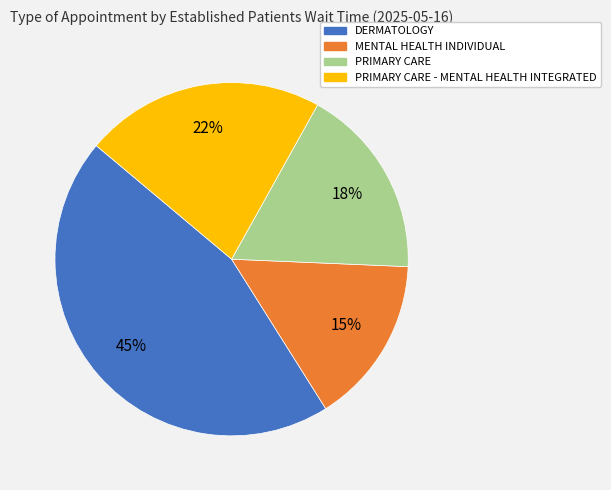

To the nearest percent, what is the average slice percentage?

25%